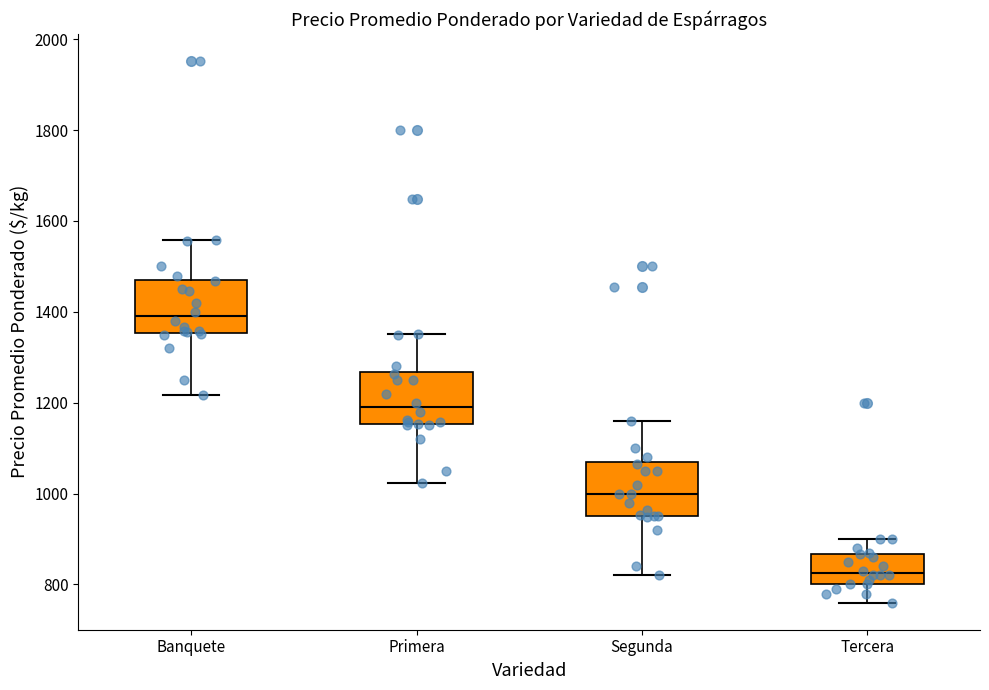

Reading left to right, read every box against the y-axis: the position of its median line, the range the box covers, and the ends of its whiskers. The values are not printed on the chart, so give them approximately, as read against the axis.

Banquete: median 1400, box 1360 to 1480, whiskers 1220 to 1560
Primera: median 1200, box 1160 to 1260, whiskers 1020 to 1360
Segunda: median 1000, box 960 to 1060, whiskers 820 to 1160
Tercera: median 820, box 800 to 860, whiskers 760 to 900